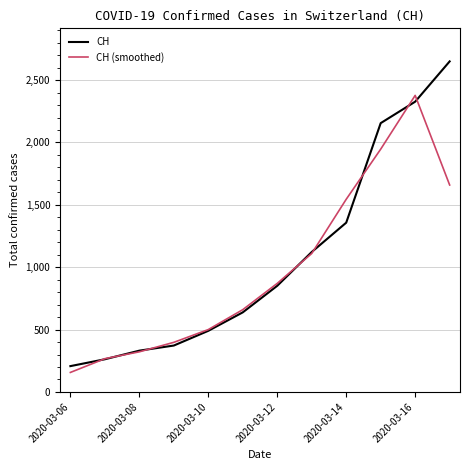

How many categories are shown in the chart?

12